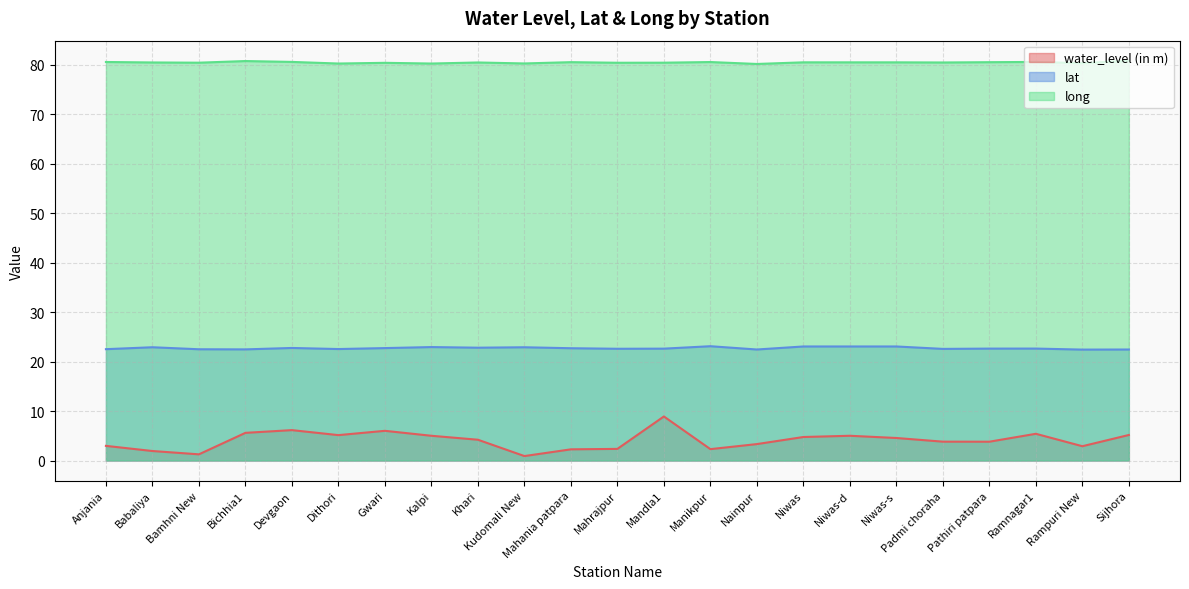

True or false: long and water_level (in m) cross at least once.

False